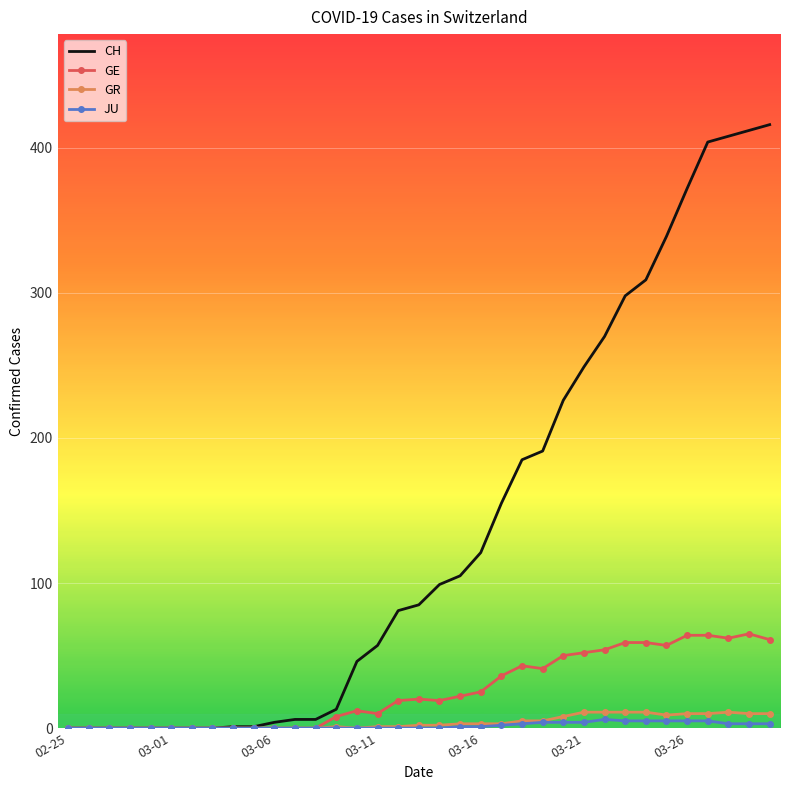

Which series has the widest spread of values?

CH